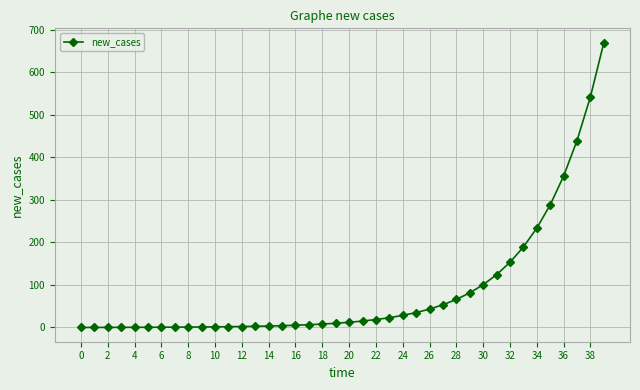

What is the maximum value shown in the chart?

670.0